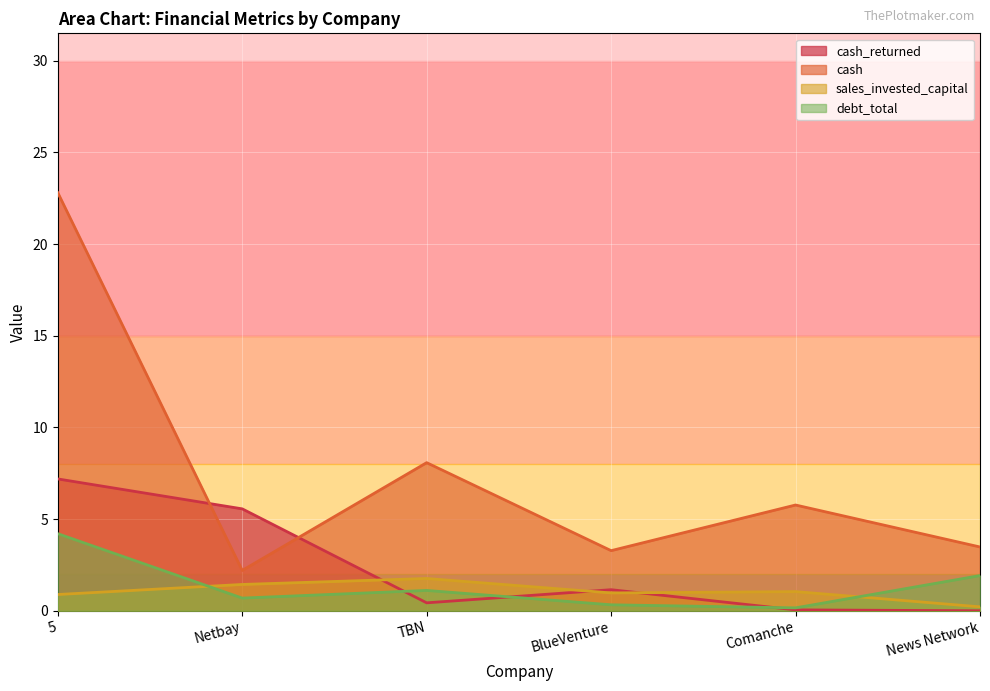

What are all the series names shown in the legend?

cash_returned, cash, sales_invested_capital, debt_total